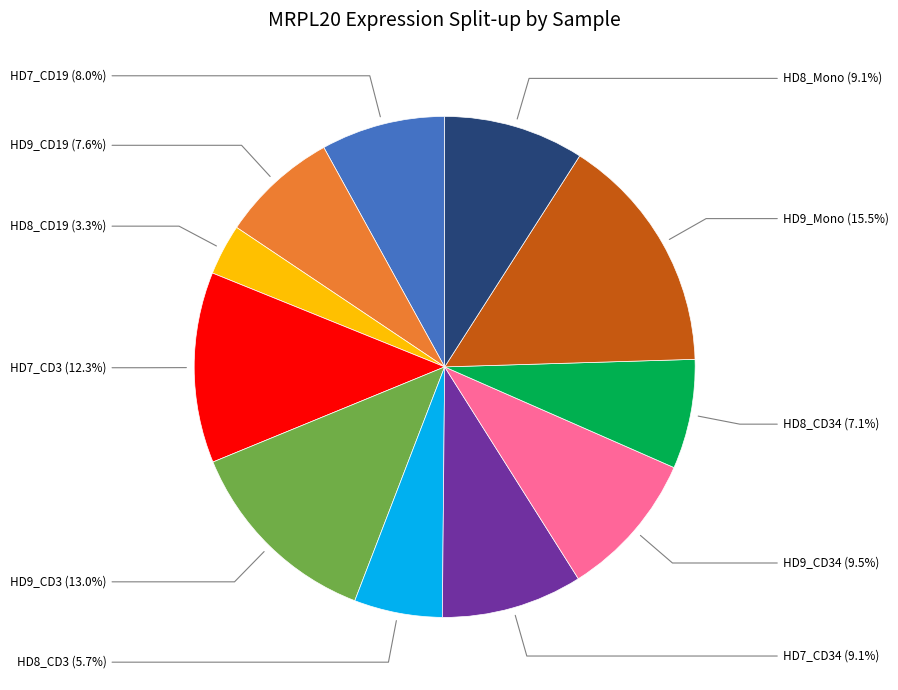

Is there a majority slice in this chart?

No